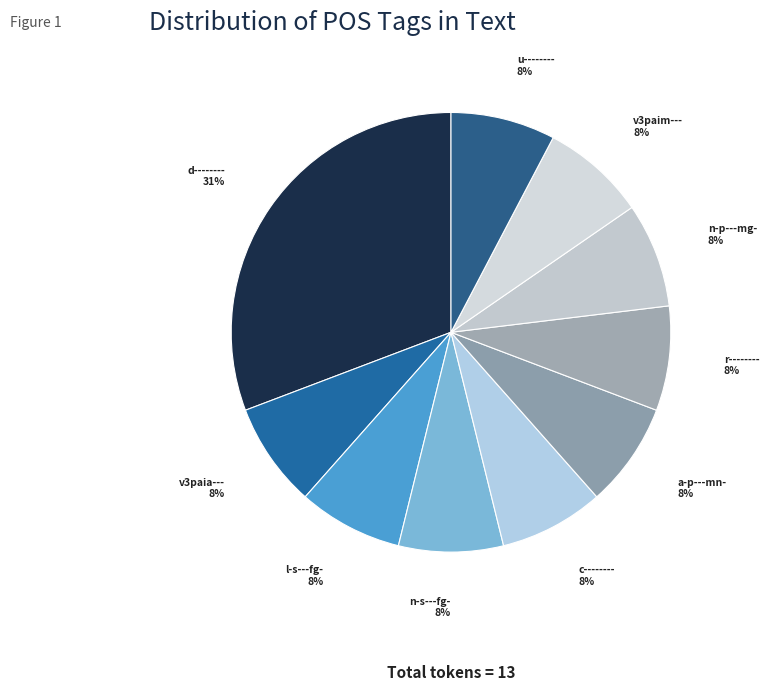

To the nearest percent, what is the average slice percentage?

10%